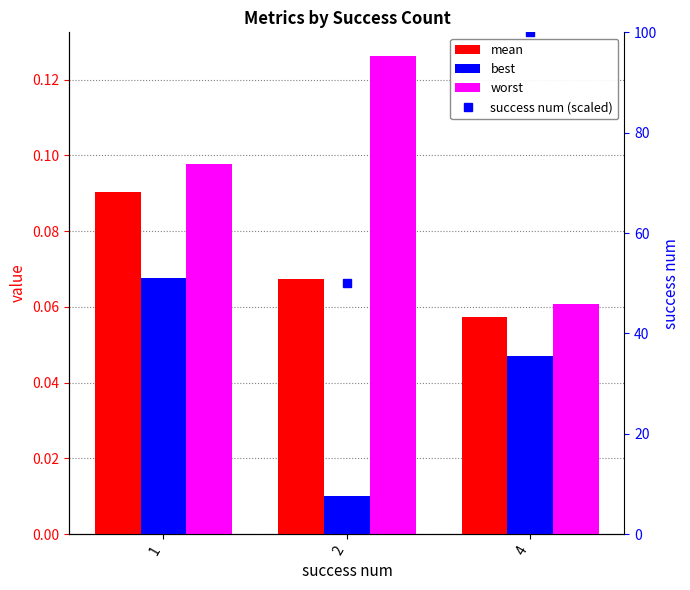

What is the average value of the worst series?

0.1